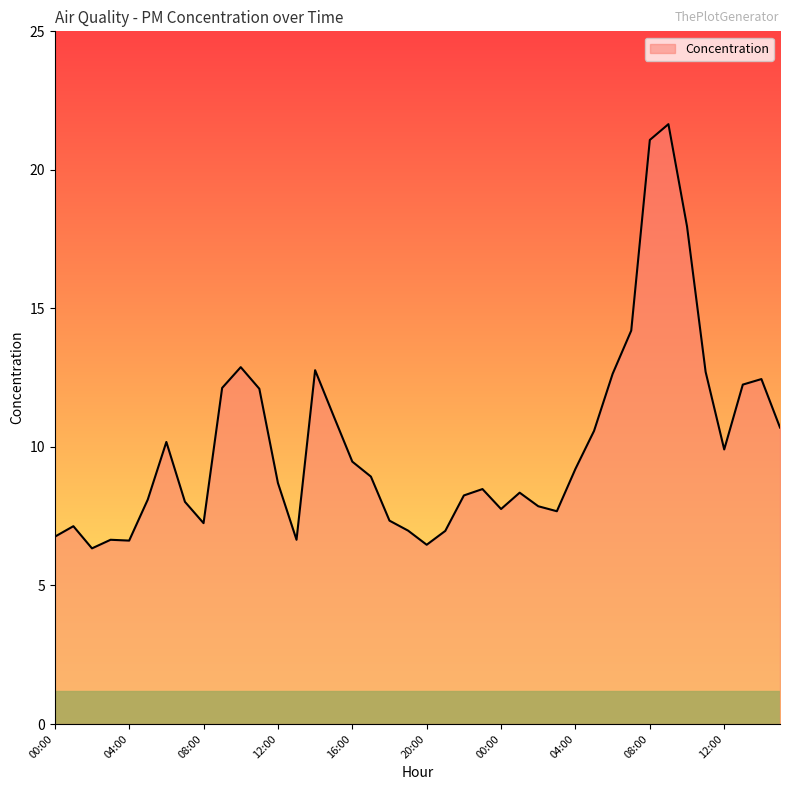

Count the number of categories in the chart.

40